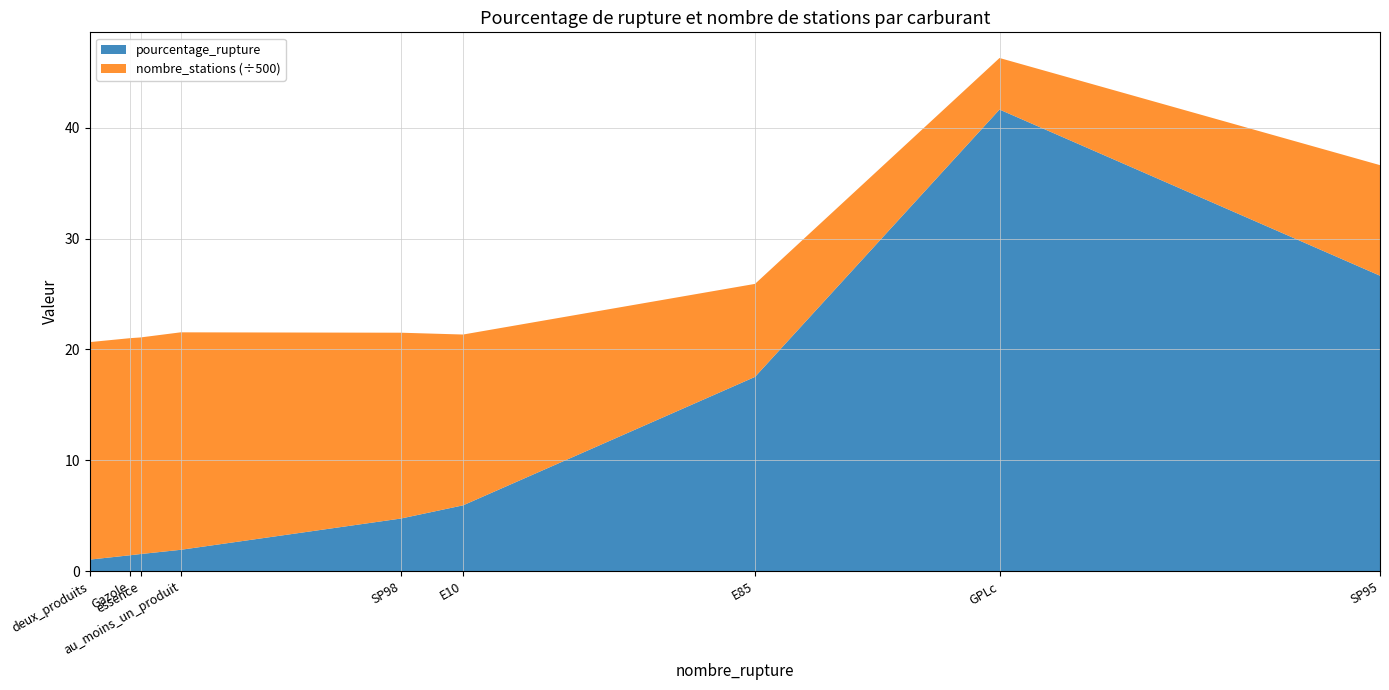

Reading right to left, transcribe all the data shown in this chart.

pourcentage_rupture: essence=1.6	deux_produits=1.1	au_moins_un_produit=1.9	SP98=4.8	SP95=26.6	Gazole=1.4	GPLc=41.6	E85=17.5	E10=6.0
nombre_stations: essence=9763.0	deux_produits=9803.0	au_moins_un_produit=9803.0	SP98=8376.0	SP95=4984.0	Gazole=9785.0	GPLc=2323.0	E85=4192.0	E10=7699.0